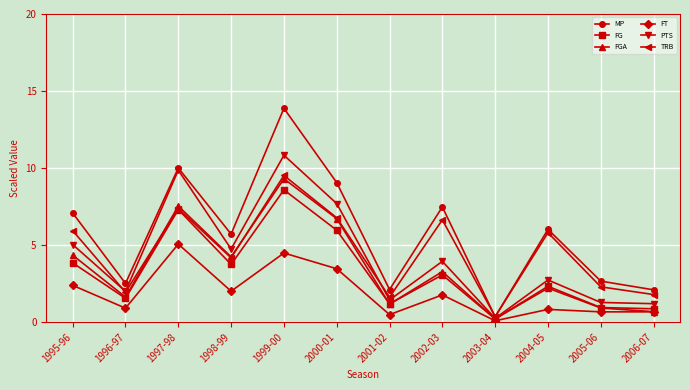

What is the greatest value displayed?

13.9